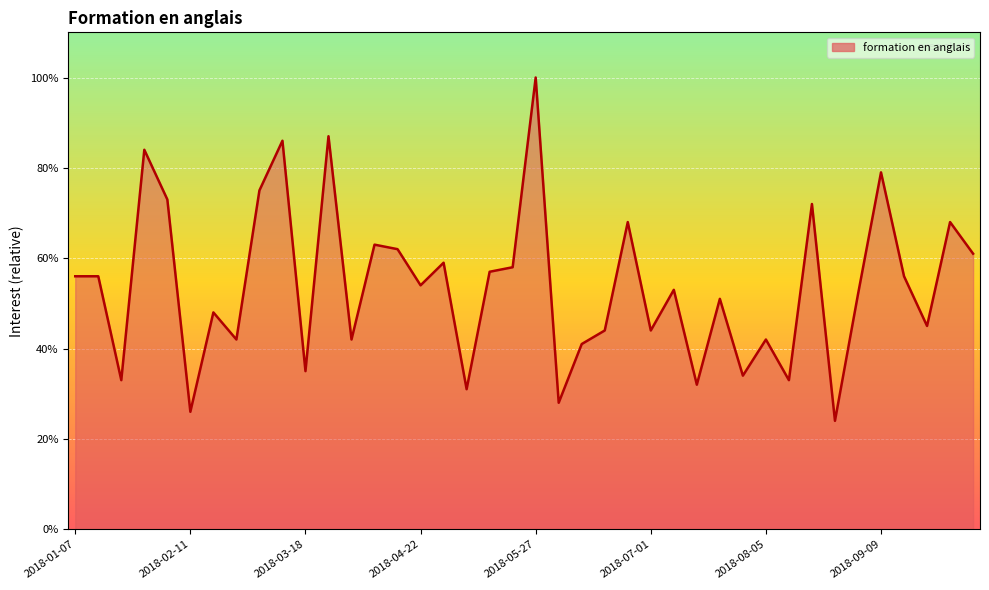

What is the smallest value displayed?

24